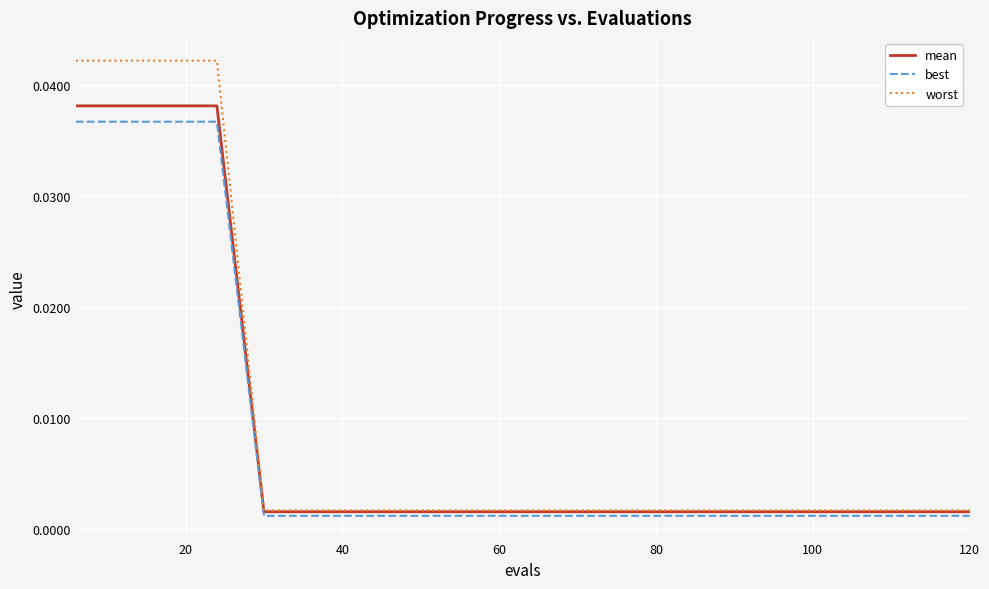

Which series has the widest spread of values?

worst